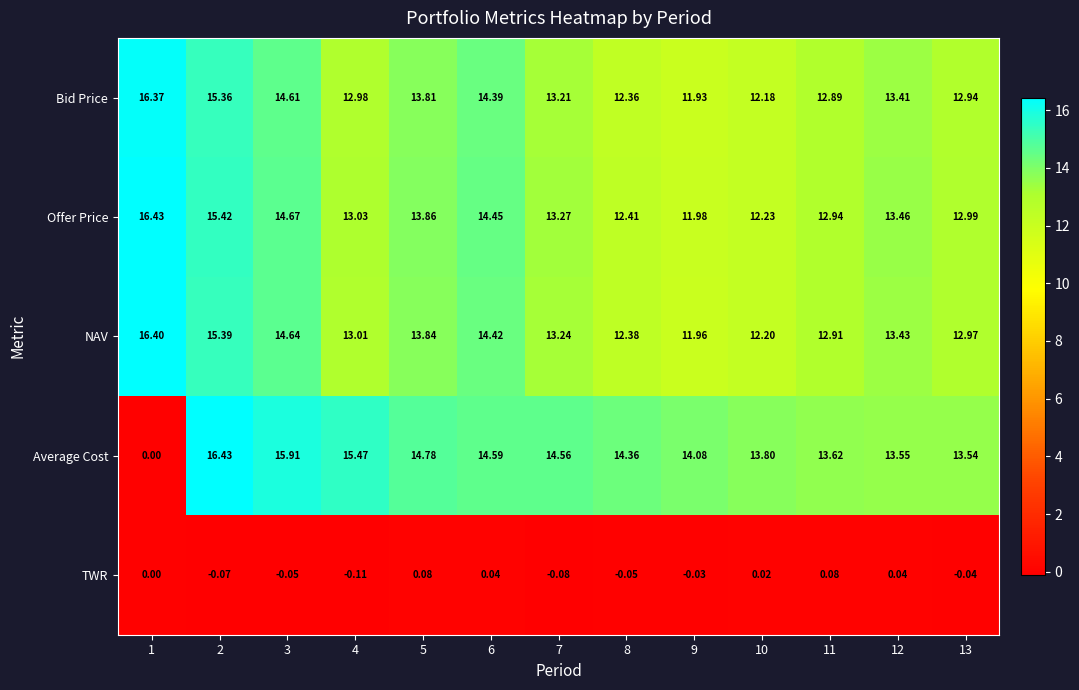

Is the value of Average Cost at 9 greater than the value of NAV at 10?

Yes